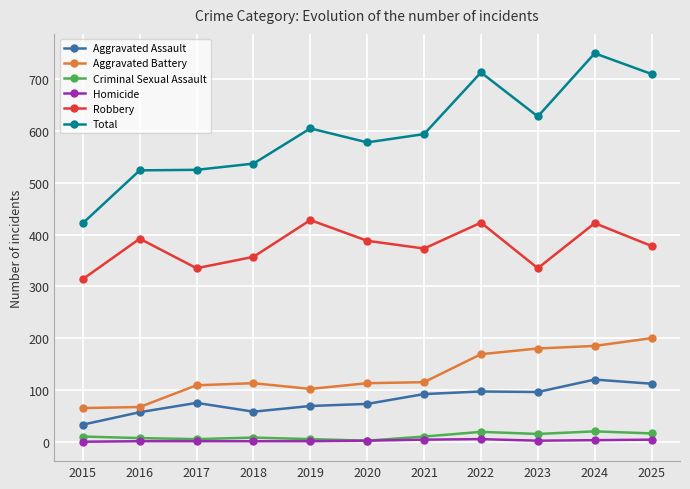

How many Homicide values are between 1 and 4?

9